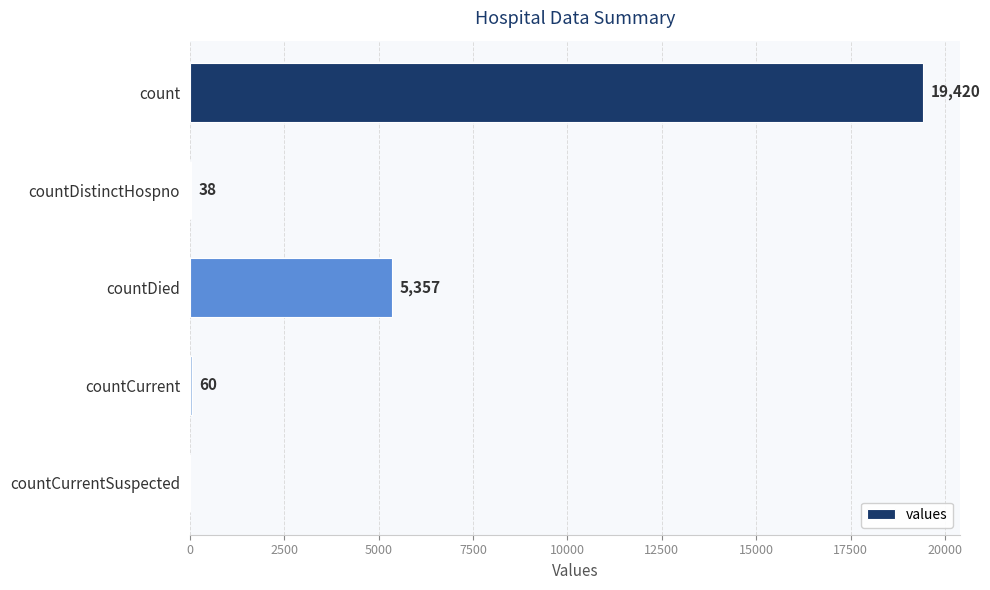

The chart shows a value of 19420 at count. True or false?

True